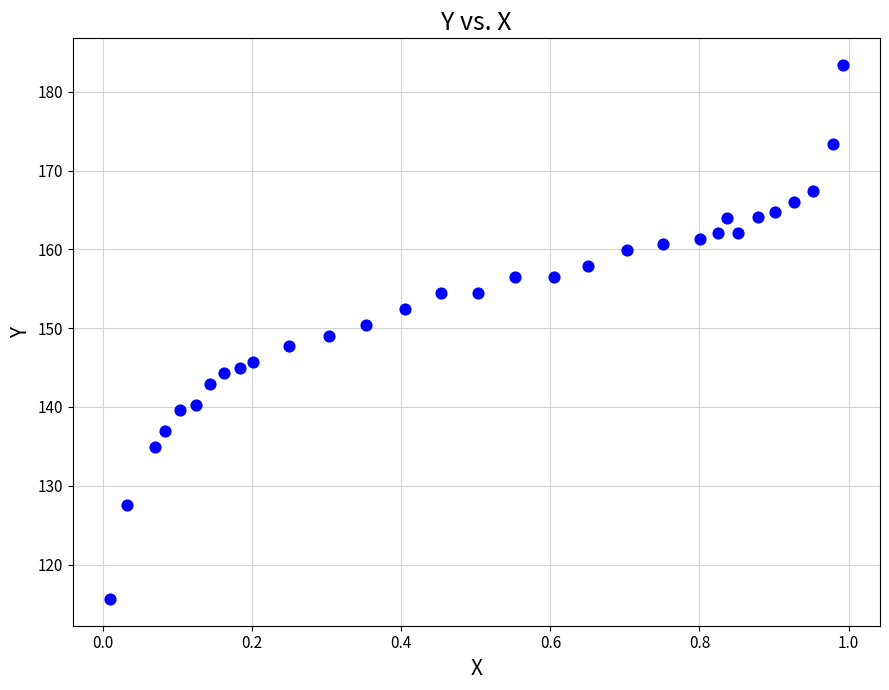

What is the range of X values (max minus min)?

1.0